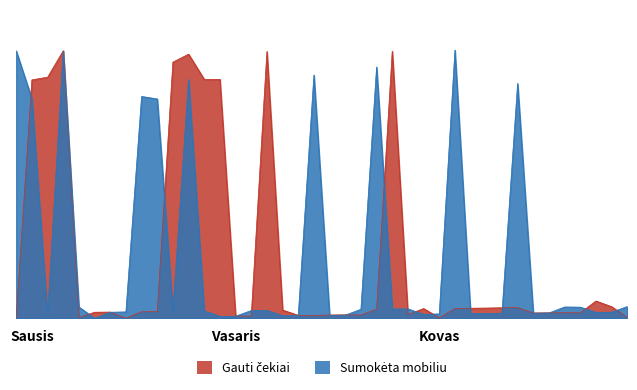

True or false: Sumokėta mobiliu has more than 2 interior local peaks.

True